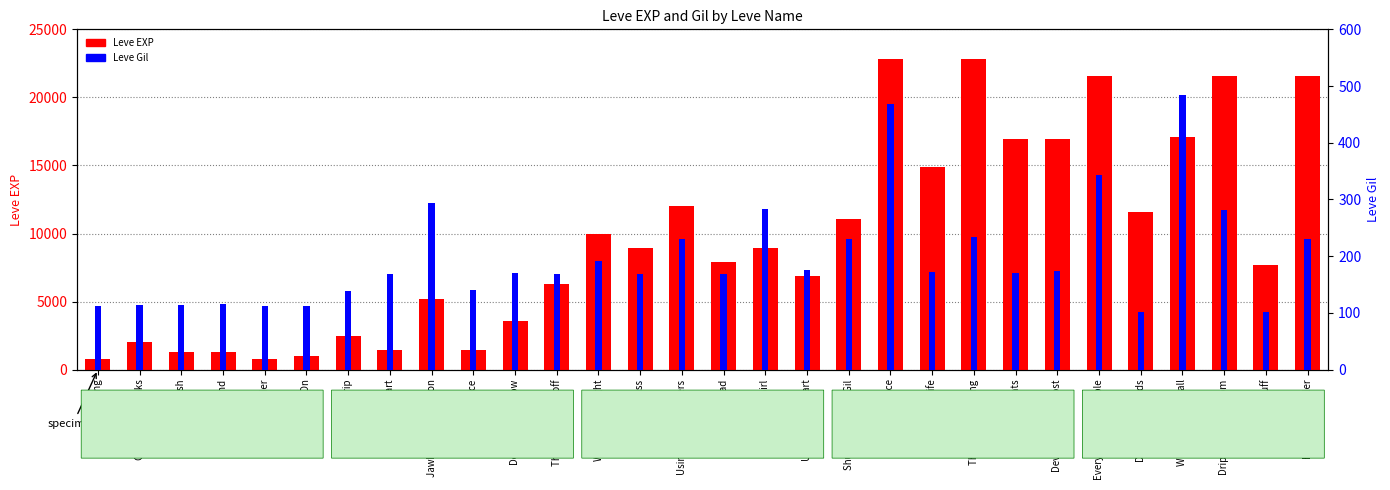

Reading right to left, list all the values displayed in this chart.

Leve EXP: Hush Little Wailer=21600	Blind Man's Bluff=7710	Dripping with Venom=21600	Writing Not on Wall=17120	Don't Forget Meds=11560	Everything Impossible=21600	Devil Take Foremost=16920	Sanity Points=16920	There's Something=22790	Kiss of Life=14920	Book Hard Place=22790	Shut Up Take My Gil=11040	Unbreak My Heart=6880	You Grow Girl=8930	One for the Road=7880	Using Arcane Powers=12030	Morning Glass=8930	Wand-full Tonight=9990	The Hexster Runoff=6280	Don't Be So Tallow=3600	Gotta Bounce=1420	Jawbreaking Weapon=5220	Distill My Heart=1420	On the Drip=2490	The Bleat Is On=980	Days of Chunder=800	Met a Sticky End=1330	Root Rush=1330	One for the Books=2040	Mercury Rising=800
Leve Gil: Hush Little Wailer=230	Blind Man's Bluff=101	Dripping with Venom=281	Writing Not on Wall=485	Don't Forget Meds=101	Everything Impossible=344	Devil Take Foremost=174	Sanity Points=170	There's Something=234	Kiss of Life=172	Book Hard Place=468	Shut Up Take My Gil=230	Unbreak My Heart=175	You Grow Girl=284	One for the Road=168	Using Arcane Powers=230	Morning Glass=169	Wand-full Tonight=191	The Hexster Runoff=169	Don't Be So Tallow=170	Gotta Bounce=140	Jawbreaking Weapon=293	Distill My Heart=169	On the Drip=139	The Bleat Is On=112	Days of Chunder=112	Met a Sticky End=115	Root Rush=114	One for the Books=114	Mercury Rising=113